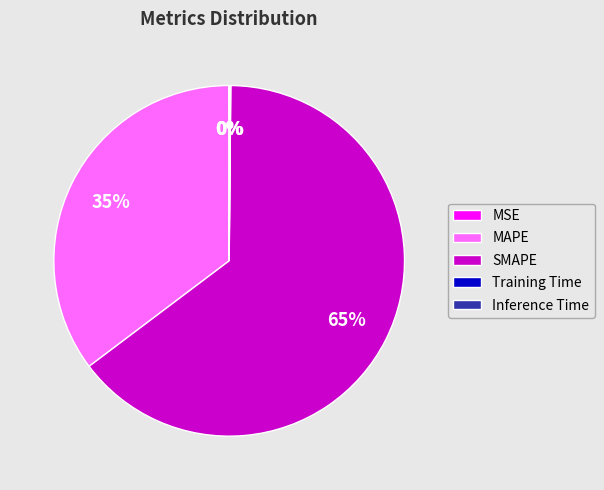

Does SMAPE account for over 50% of the chart?

Yes